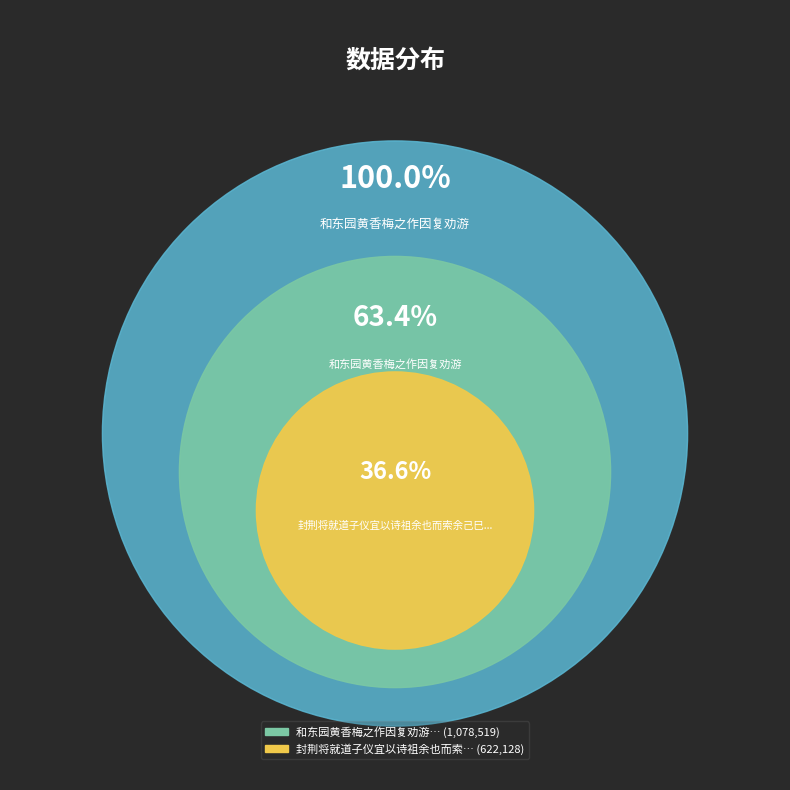

Which category has the smallest portion of the pie?

封荆将就道子仪宜以诗祖余也而索余己巳赠行之作因复以诗答之